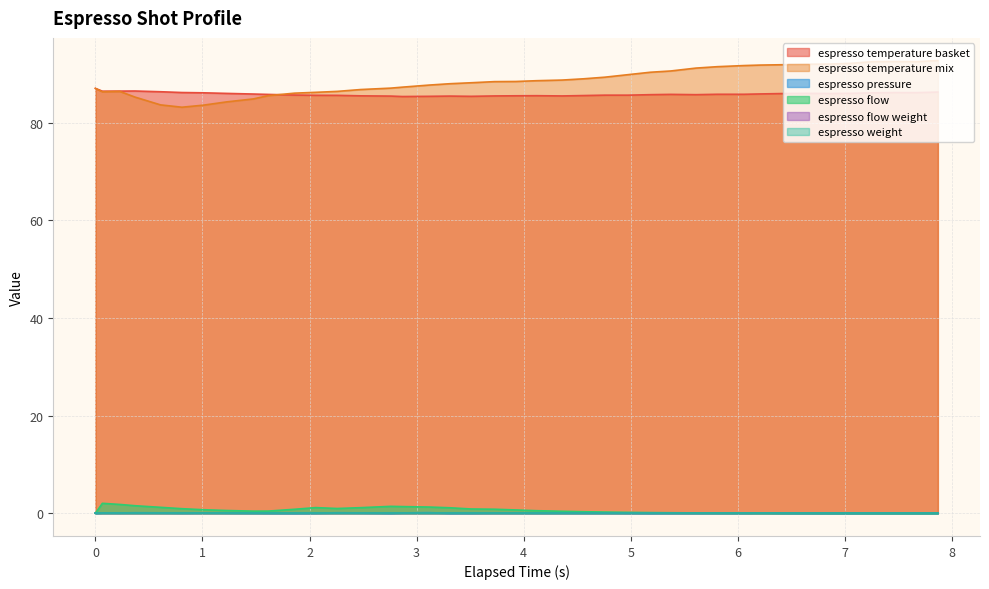

What is the label of the 11th point from the right?

5.808